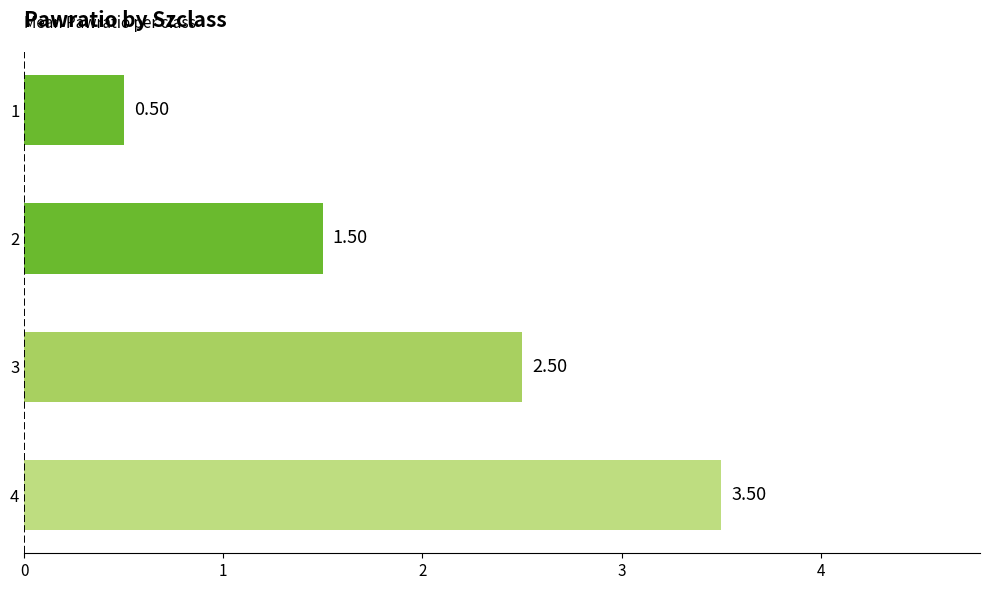

Are the bars grouped side by side (vs. stacked)?

No